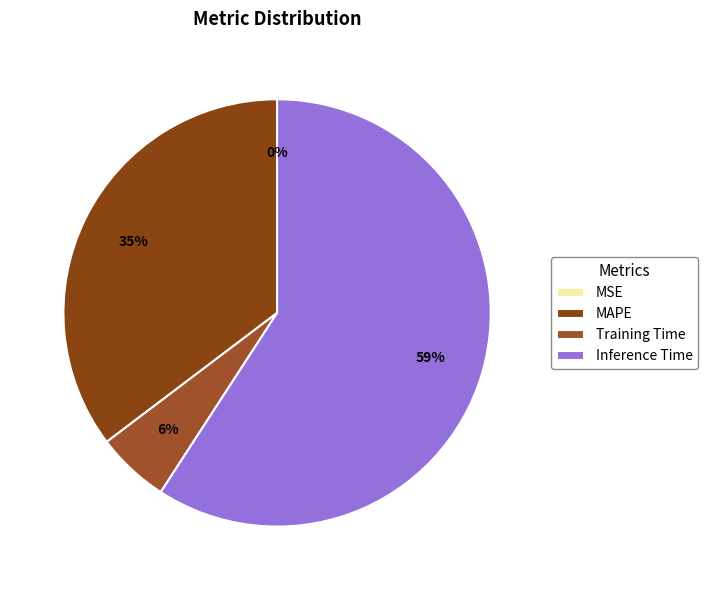

To the nearest percent, what is the combined percentage of Training Time and MAPE?

41%